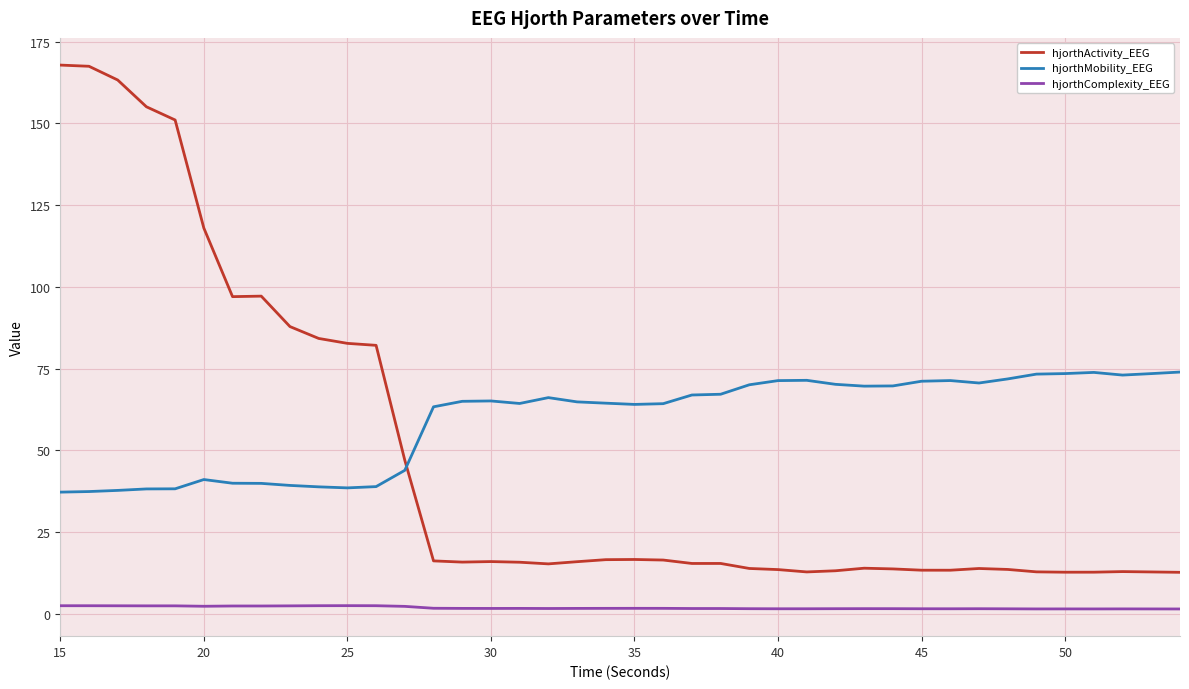

Rank the series by their maximum value, from lowest to highest.

hjorthComplexity_EEG, hjorthMobility_EEG, hjorthActivity_EEG